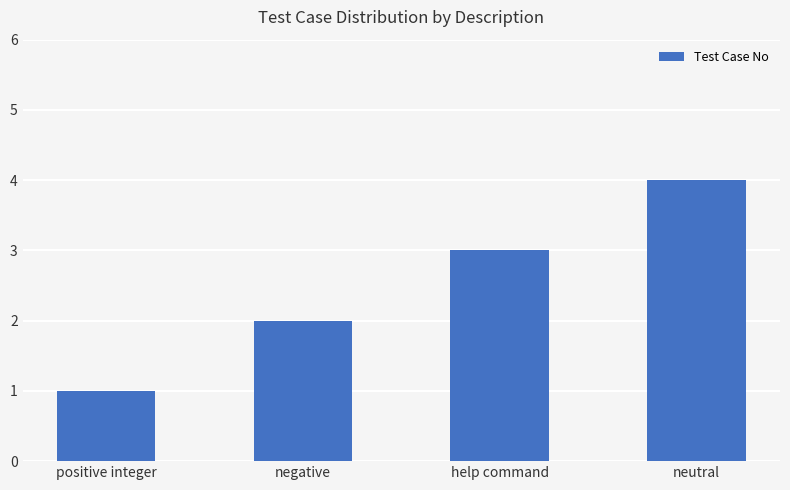

What is the smallest value displayed?

1